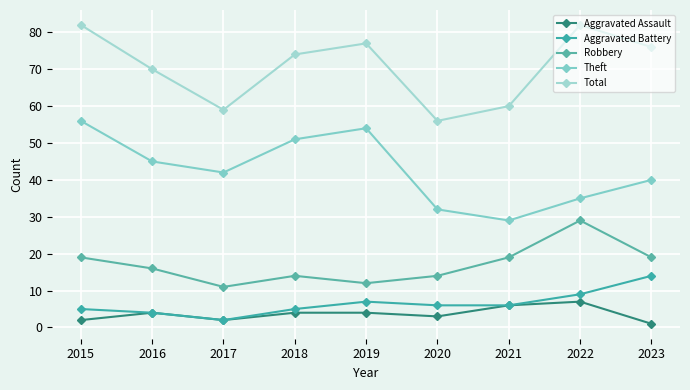

In Aggravated Assault, how many points are higher than both neighbors (excluding endpoints)?

2